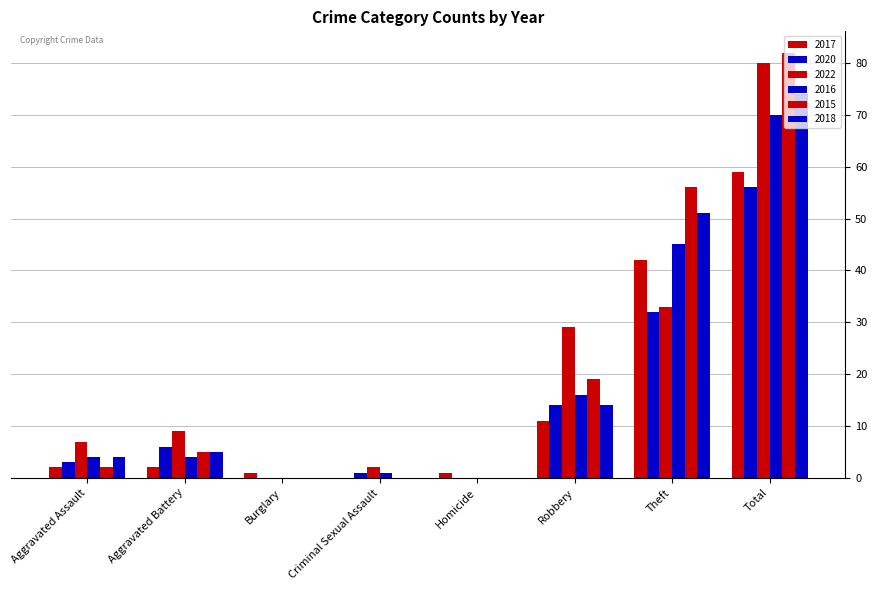

How many groups of bars are there?

8